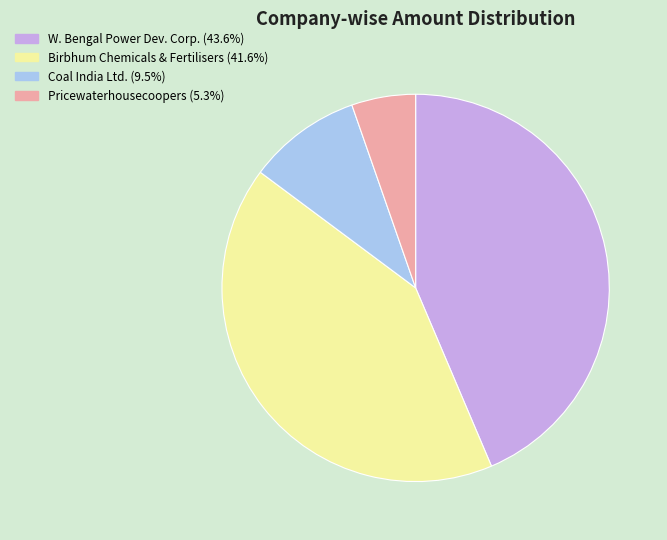

Is there a majority slice in this chart?

No